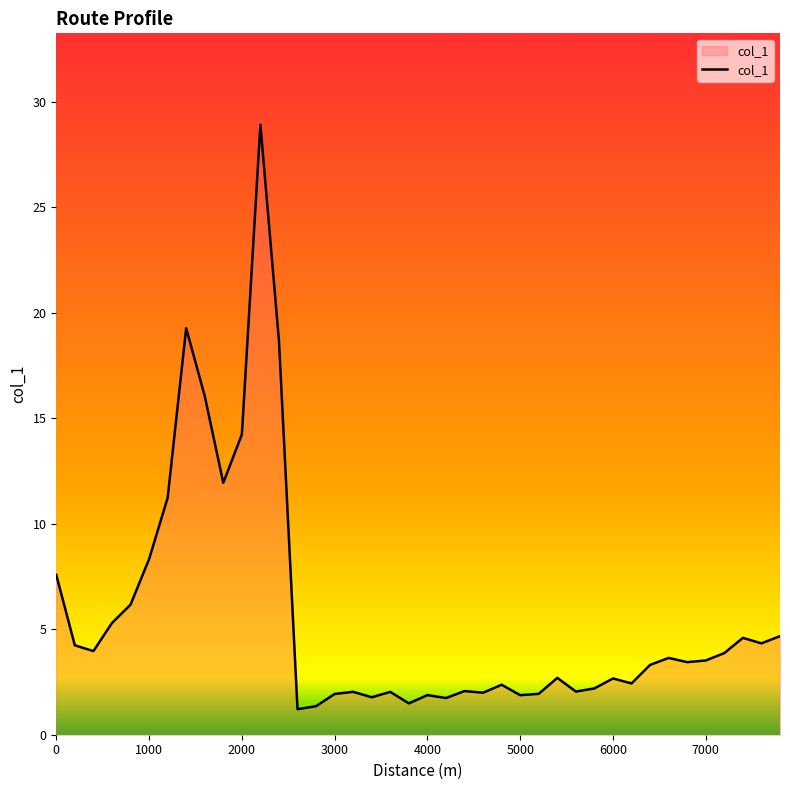

What is the minimum value shown in the chart?

1.2